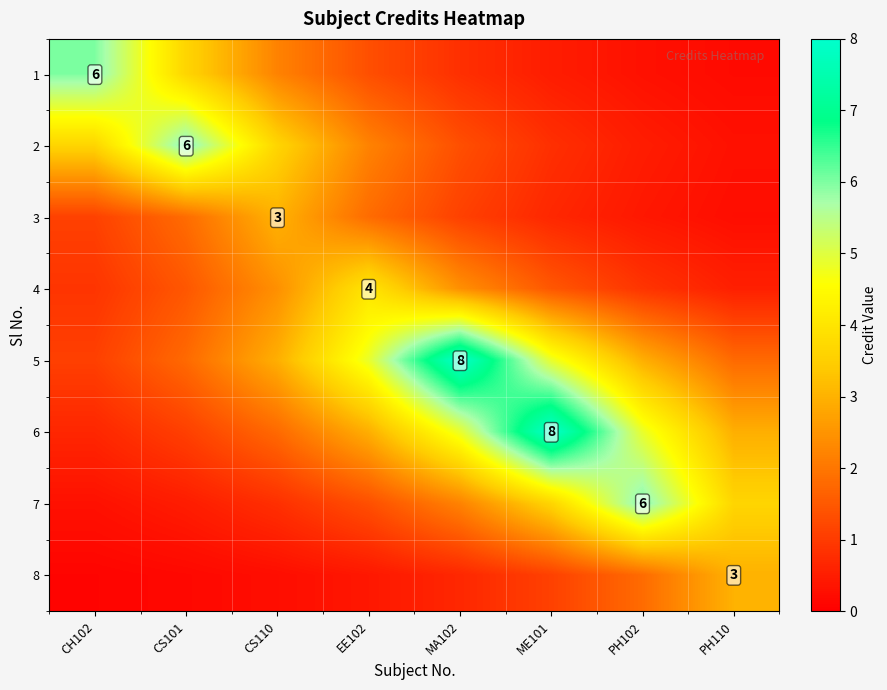

What is the difference between the second highest and minimum values in the 1 series?

3.5